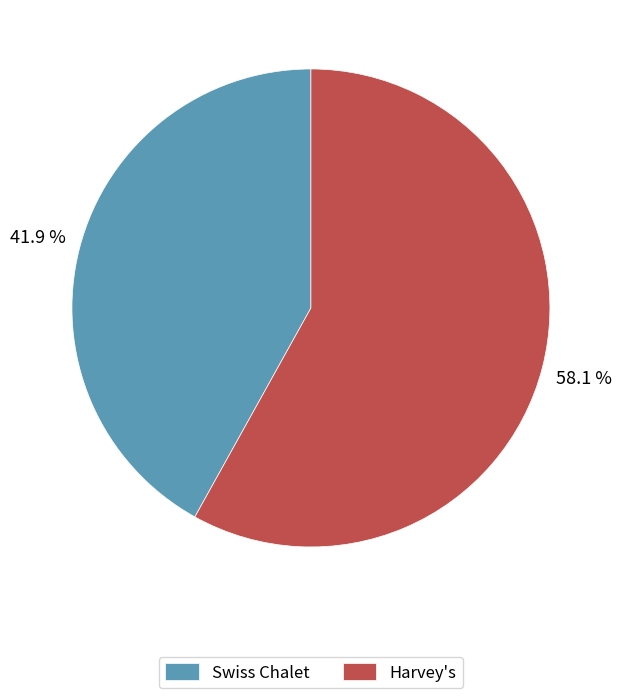

Does any single category account for the majority?

Yes